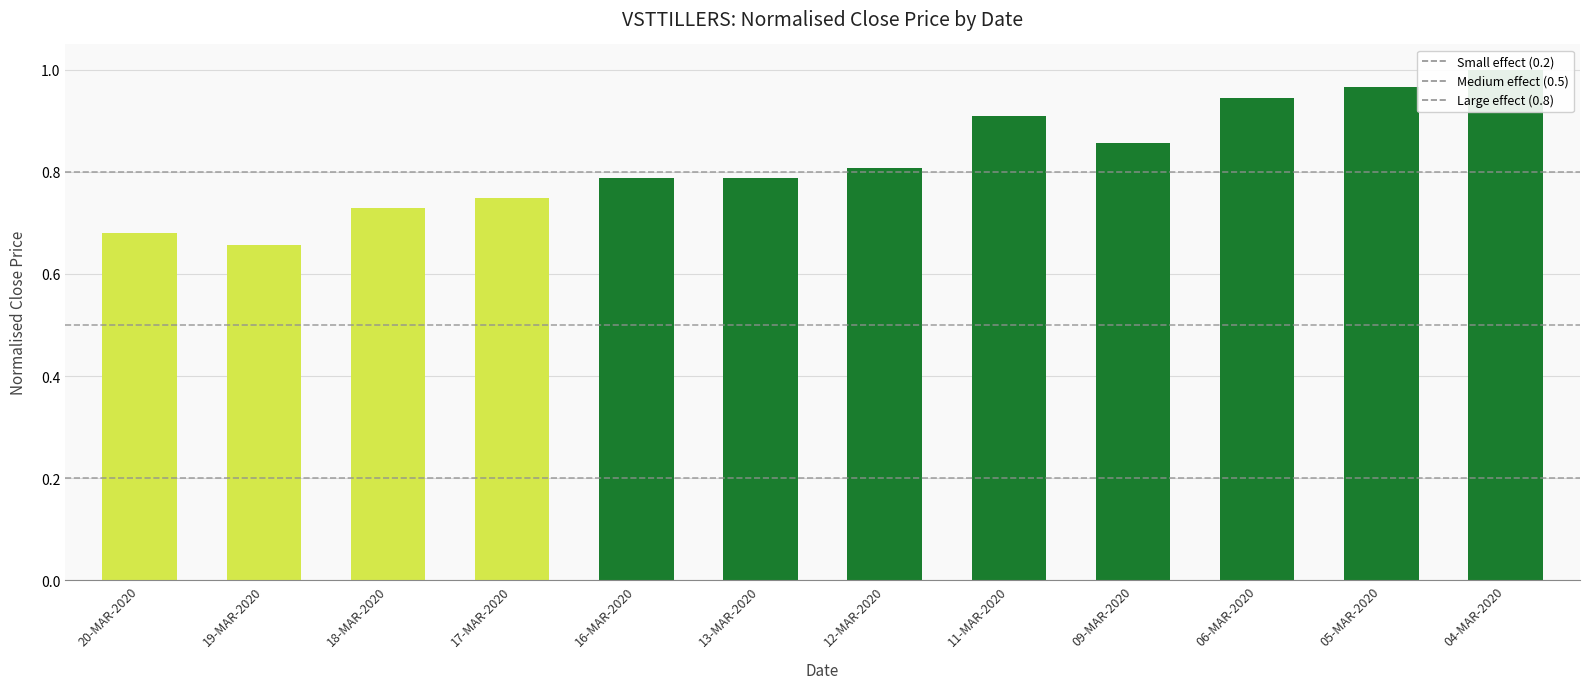

What is the sum of the Large effect values at 19-MAR-2020 and 20-MAR-2020?

1.6